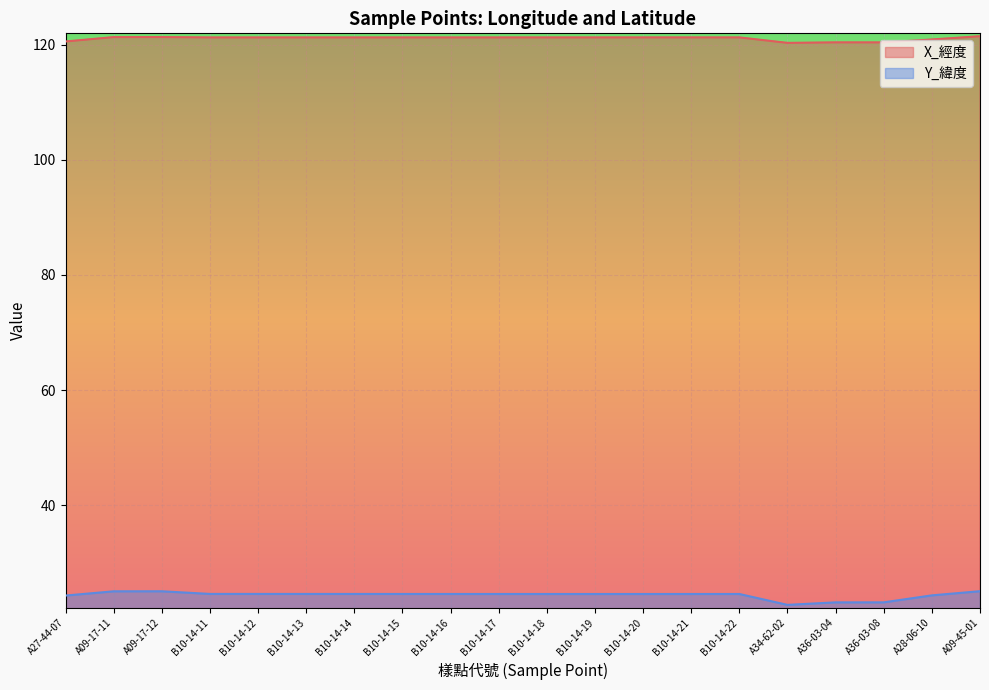

How many lines are shown in the chart?

2